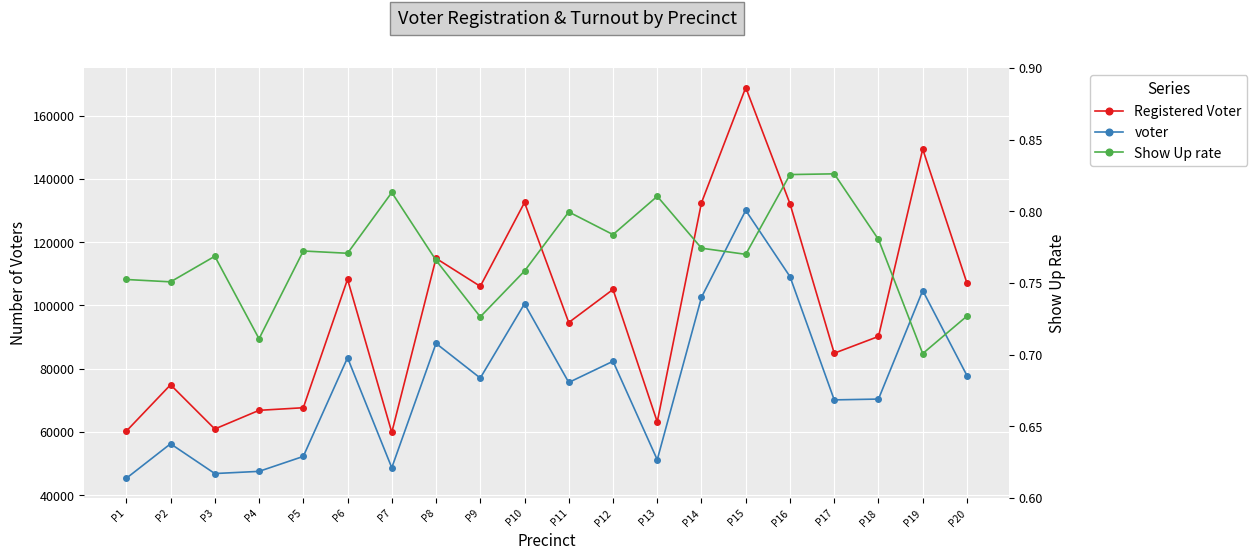

Does the chart display data point markers on the line(s)?

Yes